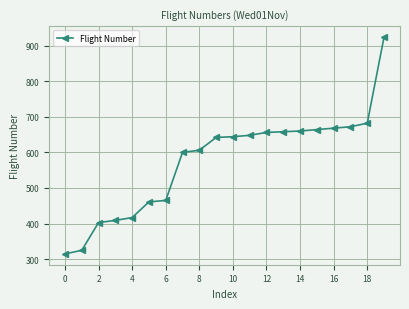

What is the value of the 20th point from the left?

924